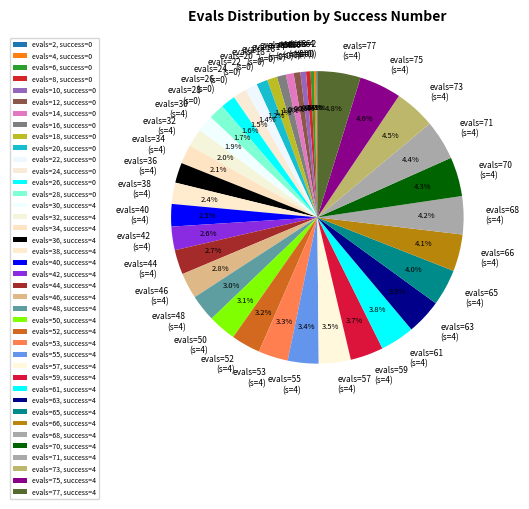

Do evals=38 (s=4) and evals=14 (s=0) together represent more than half of the pie?

No